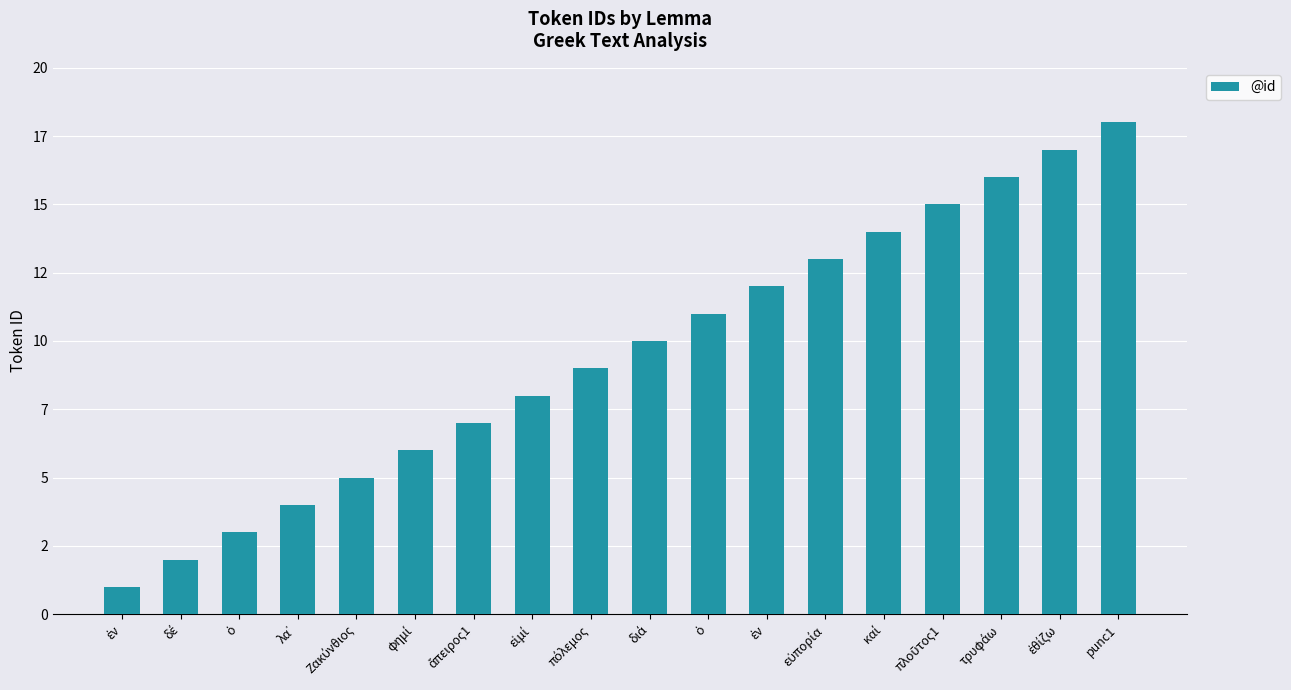

Rank the categories by value from lowest to highest.

ἐν, δέ, ὁ, λα᾽, Ζακύνθιος, φημί, ἄπειρος1, εἰμί, πόλεμος, διά, ὁ, ἐν, εὐπορία, καί, πλοῦτος1, τρυφάω, ἐθίζω, punc1